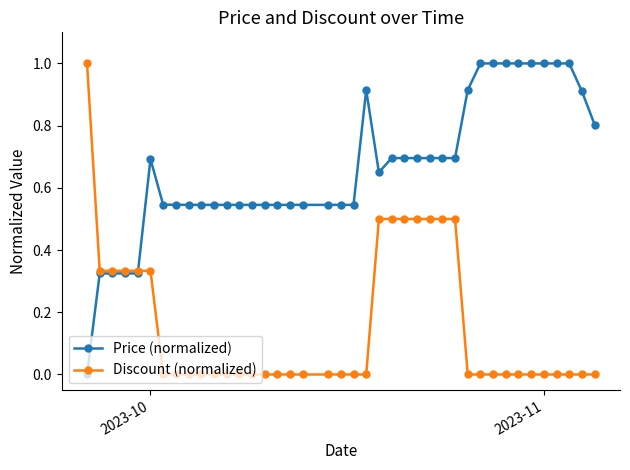

After their last crossing, which series has the higher values: Price (normalized) or Discount (normalized)?

Price (normalized)